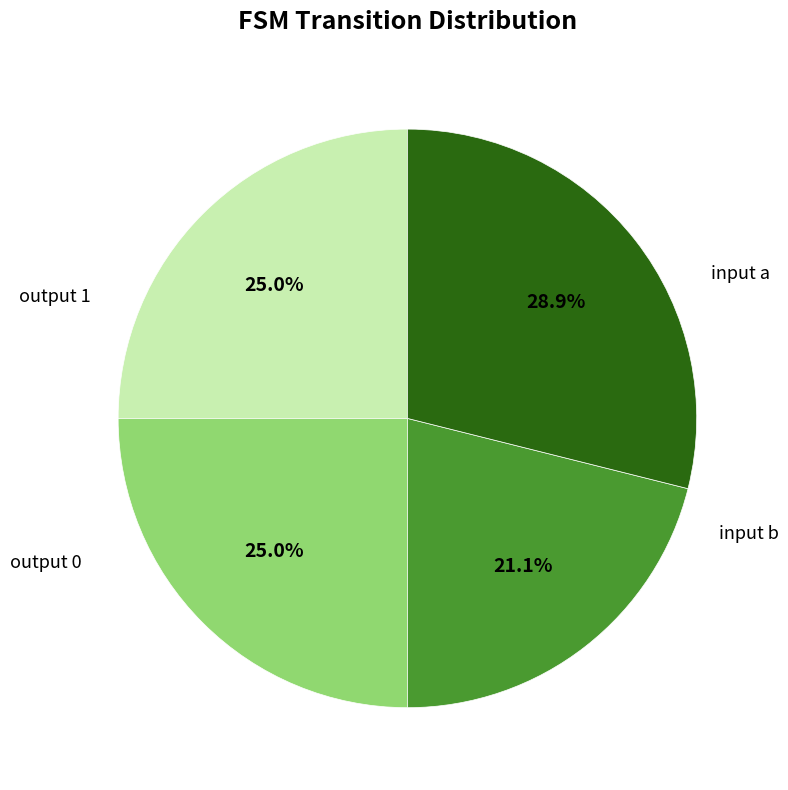

Is there any slice that represents more than half of the pie?

No